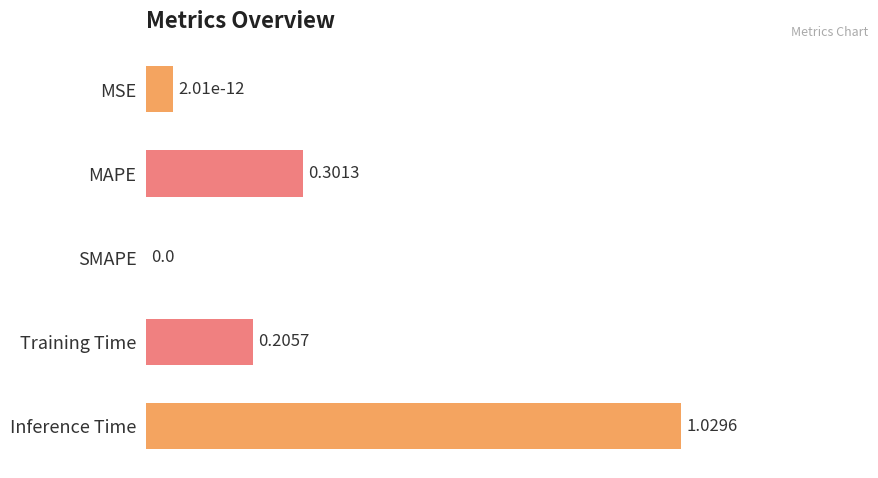

Which has a higher value, MAPE or Inference Time?

Inference Time